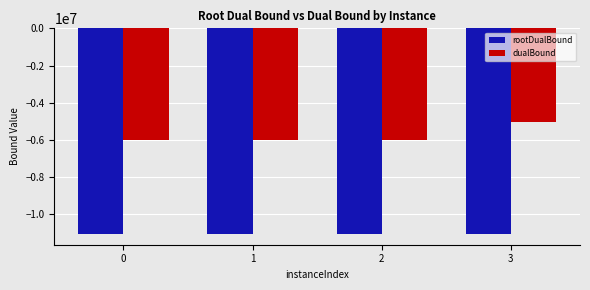

Is it true that dualBound equals -10225145.5 at 0?

False